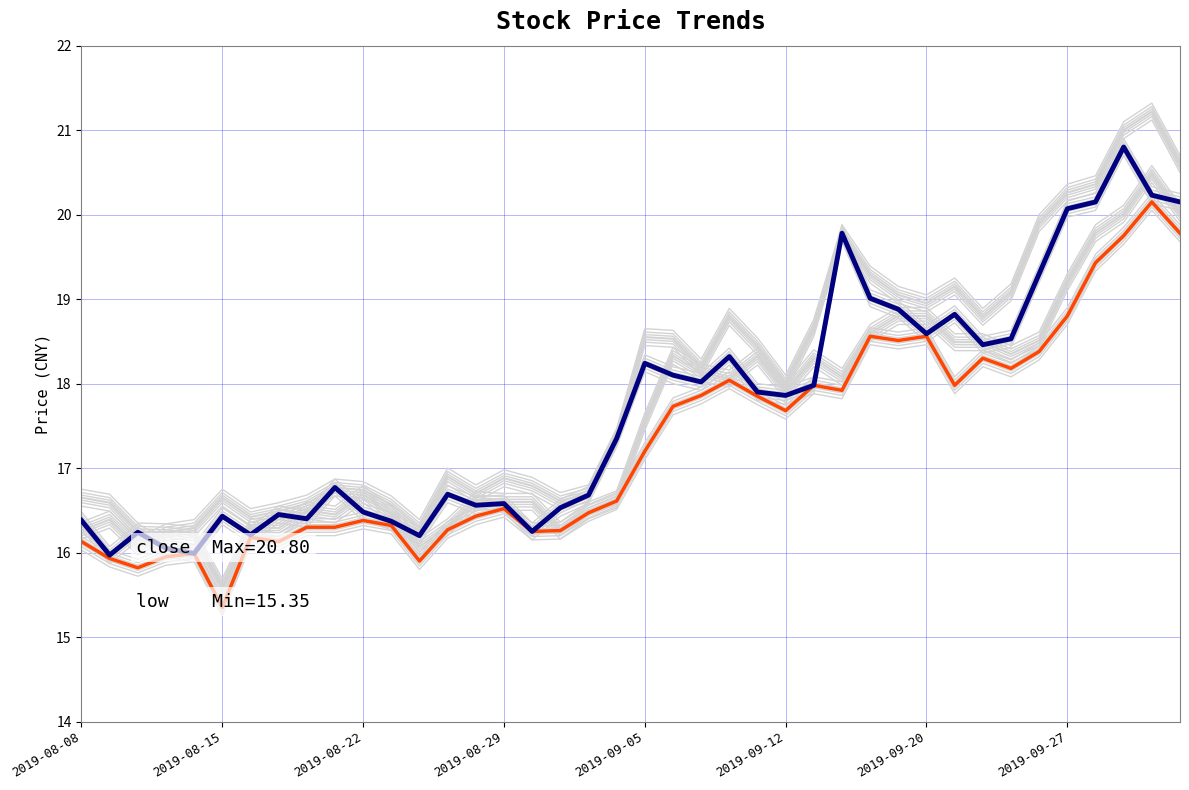

Does the chart display data point markers on the line(s)?

No